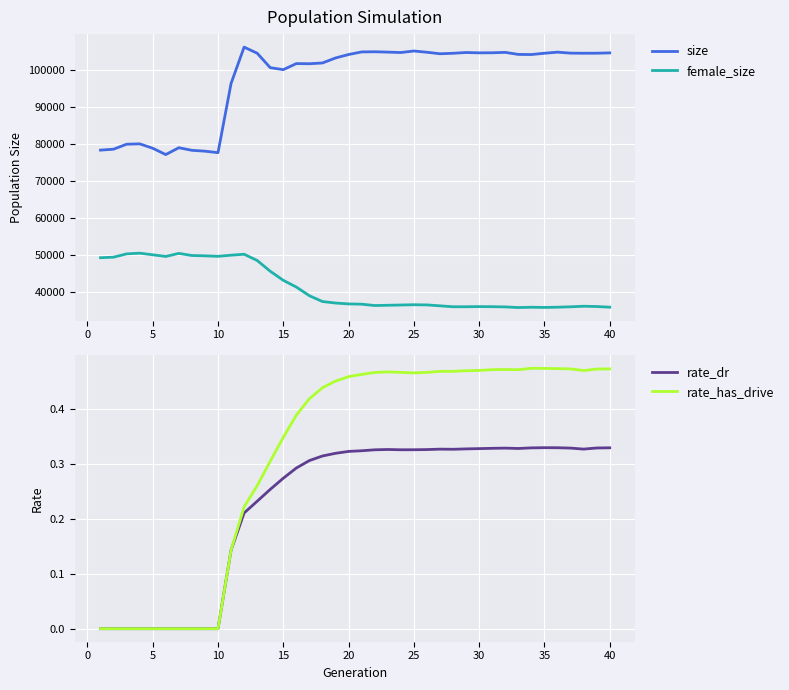

True or false: size and female_size cross at least once.

False